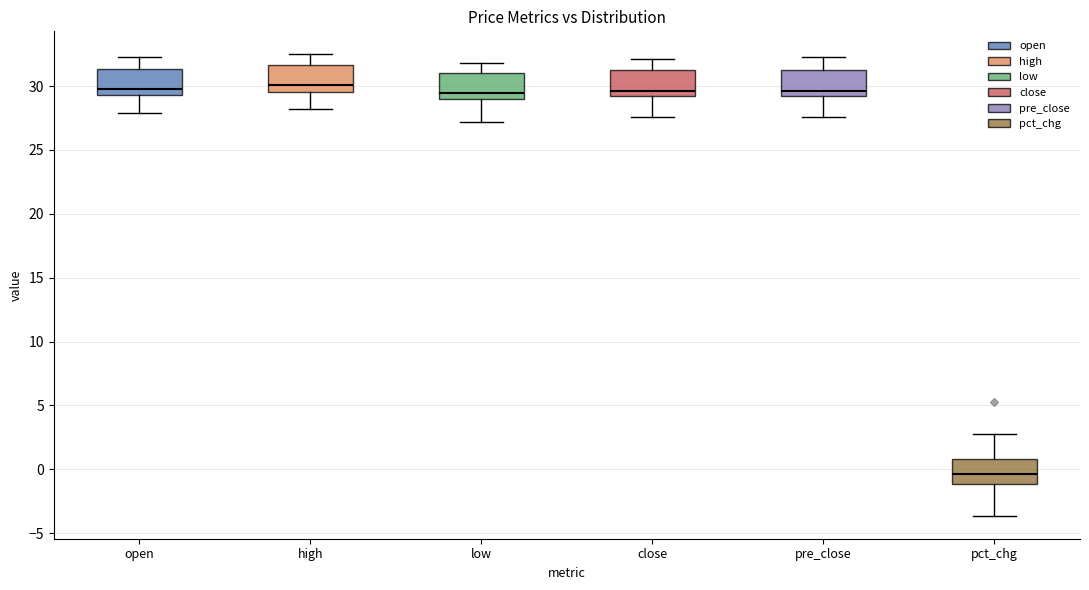

Reading left to right, read every box against the y-axis: the position of its median line, the range the box covers, and the ends of its whiskers. The values are not printed on the chart, so give them approximately, as read against the axis.

open: median 29.5 (just above the box's lower edge), box 29.5 to 31.5, whiskers 28.0 to 32.5
high: median 30.0, box 29.5 to 31.5, whiskers 28.0 to 32.5
low: median 29.5, box 29.0 to 31.0, whiskers 27.0 to 32.0
close: median 29.5, box 29.0 to 31.5, whiskers 27.5 to 32.0
pre_close: median 29.5, box 29.0 to 31.5, whiskers 27.5 to 32.5
pct_chg: median -0.5, box -1.0 to 1.0, whiskers -3.5 to 3.0